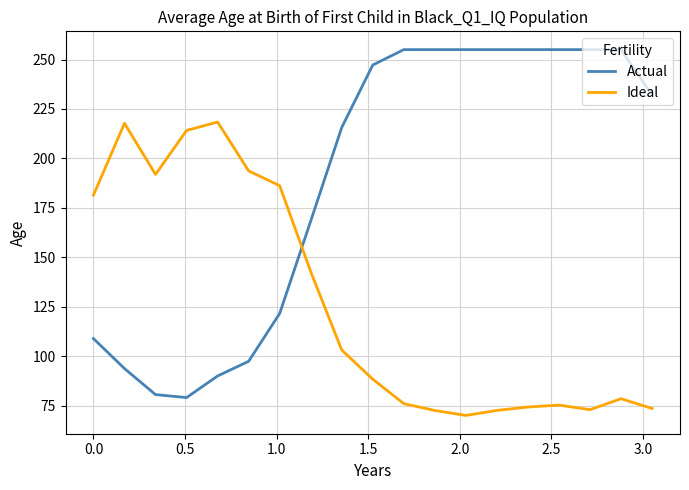

How many lines are shown in the chart?

2